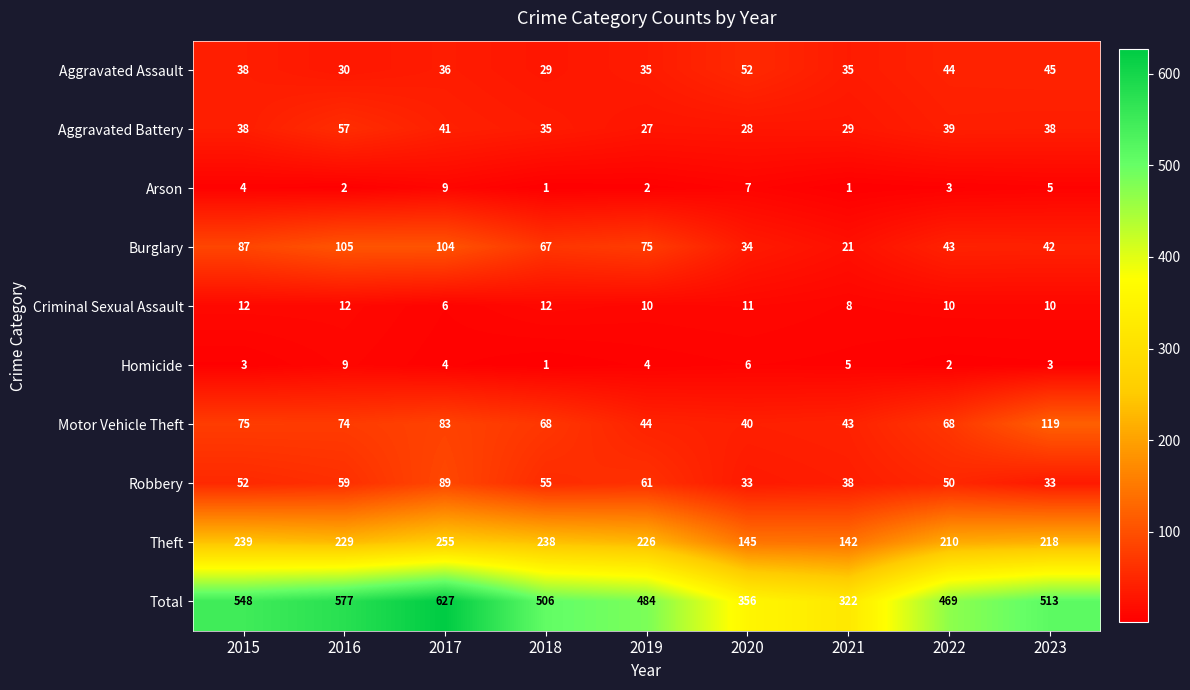

At 2021, list the series in order from smallest to largest.

Arson, Homicide, Criminal Sexual Assault, Burglary, Aggravated Battery, Aggravated Assault, Robbery, Motor Vehicle Theft, Theft, Total